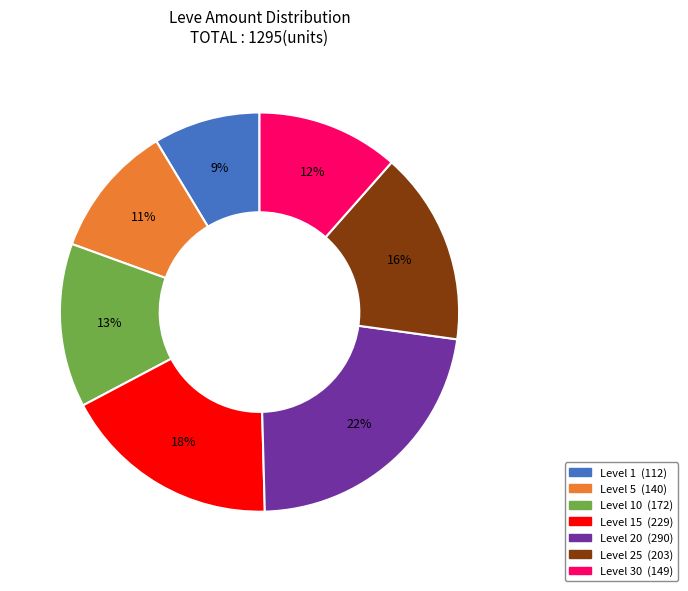

Is there any slice that represents more than half of the pie?

No